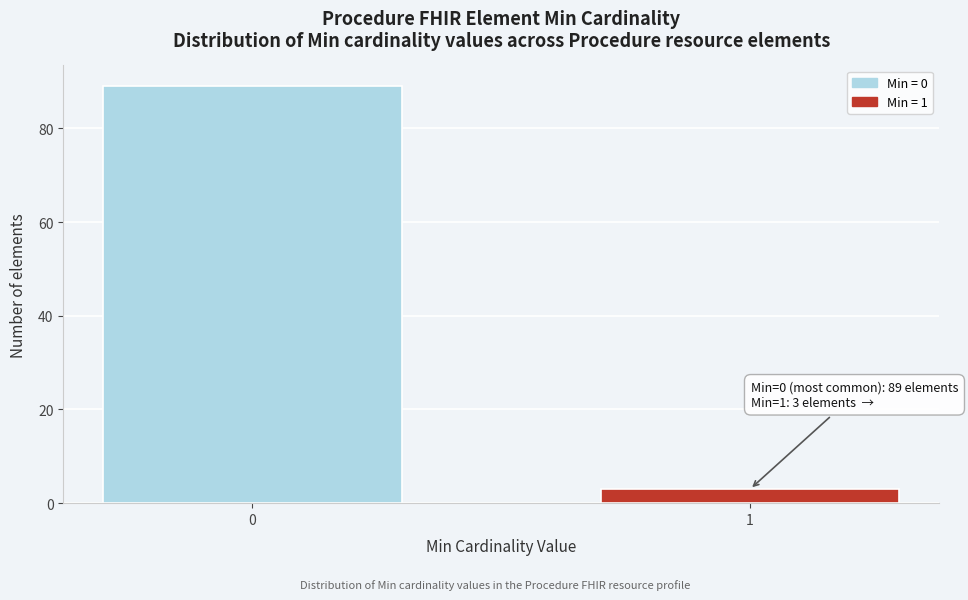

Reading left to right, extract all data points from this chart.

89	3